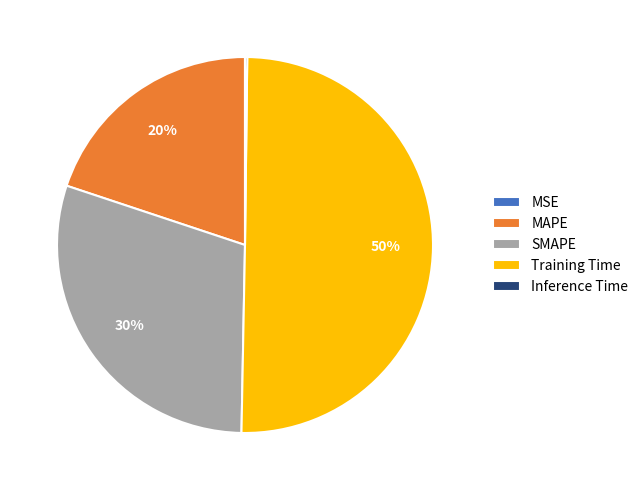

What percentage is the MAPE slice, to the nearest percent?

20%